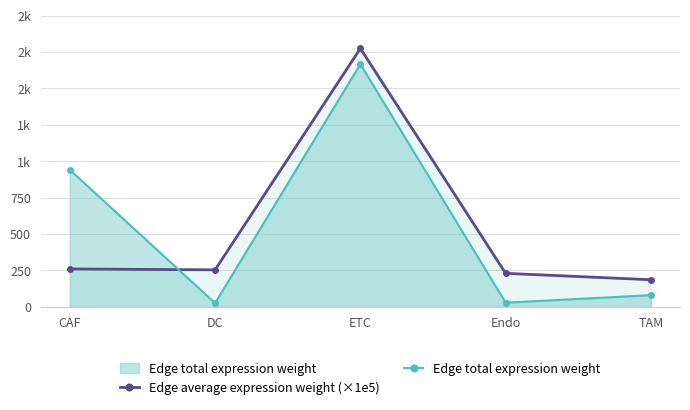

Which series changed the most between CAF and DC?

Edge total expression weight